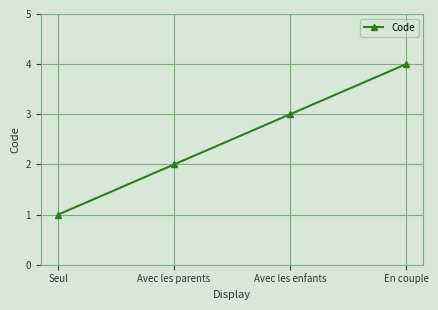

Where is the data nearest to the value 2?

Avec les parents